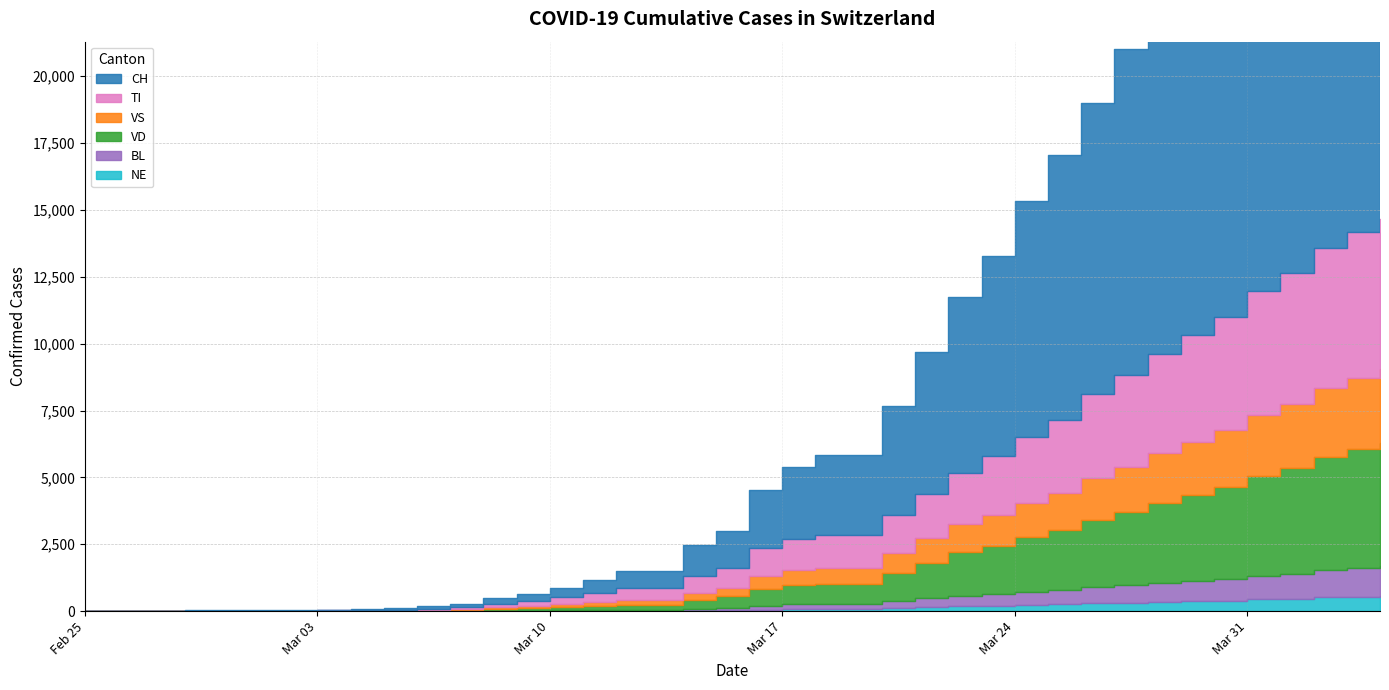

What position from the left is 2020-03-16?

21